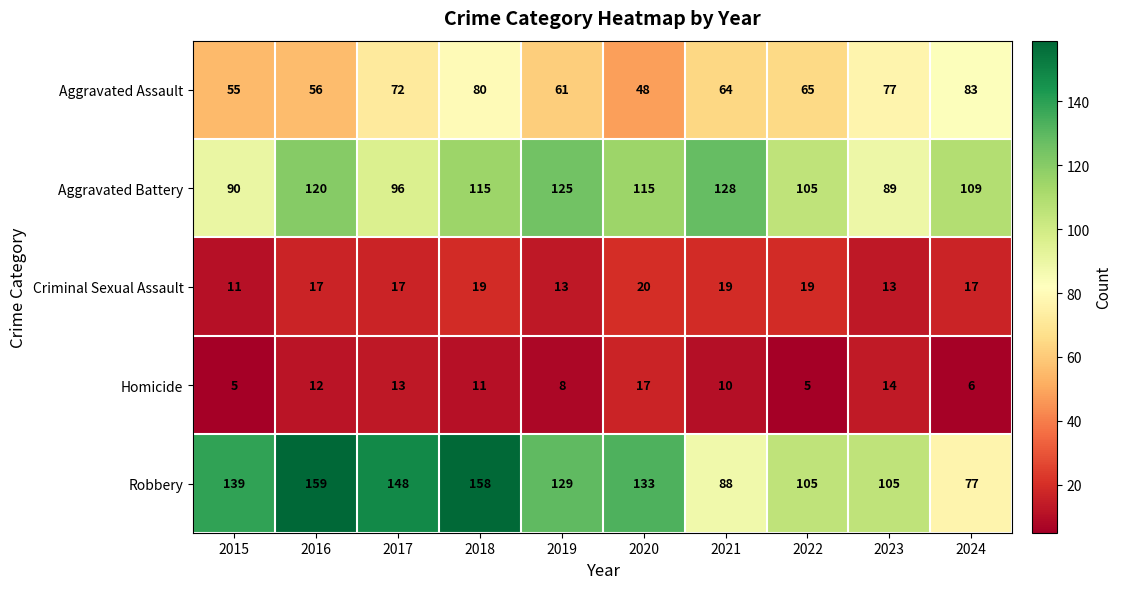

True or false: Aggravated Battery has a value of 89 at 2023.

True